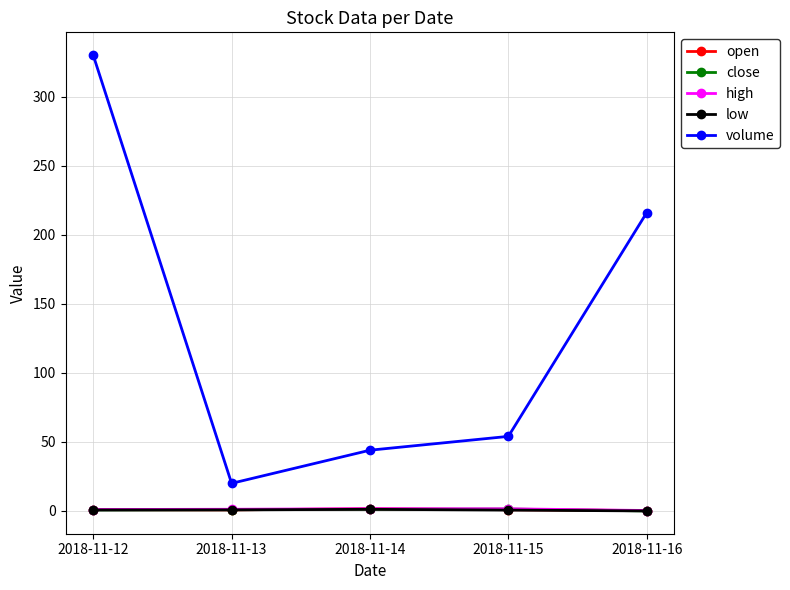

At how many categories does at least one series exceed 37?

4